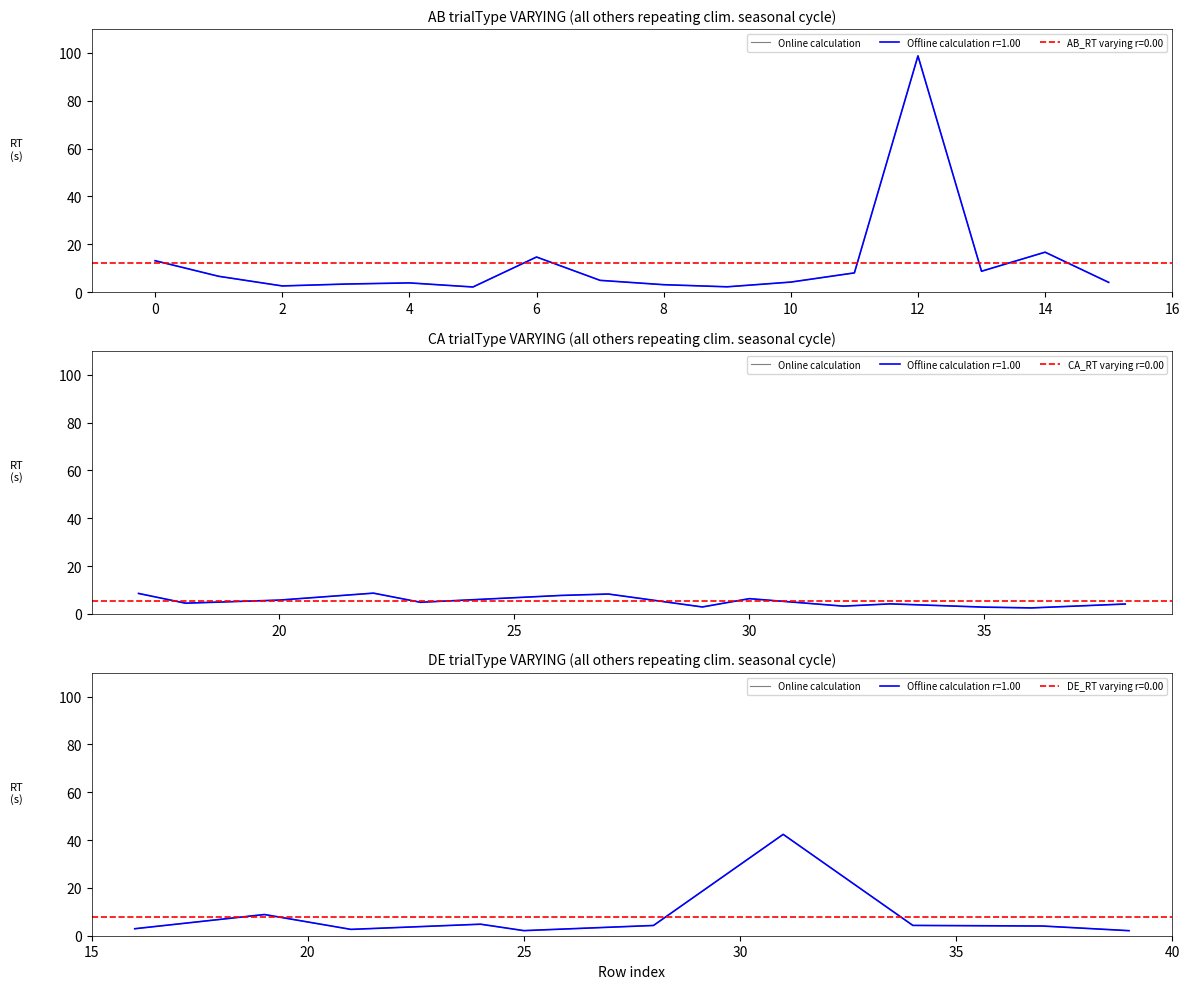

How many values exceed 4?

6